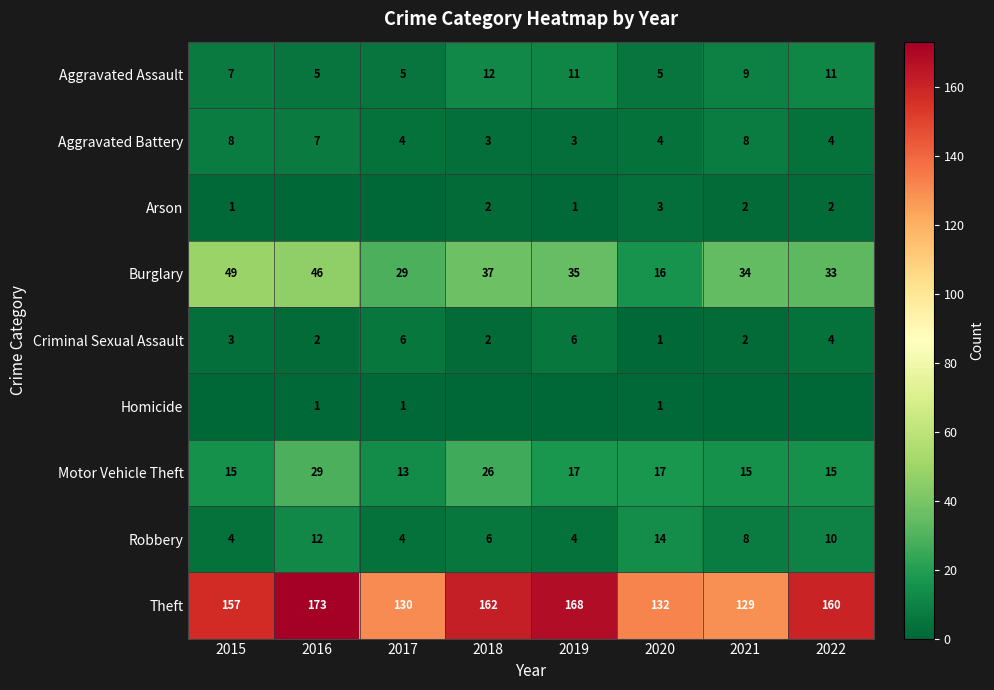

The Arson series shows 0 at 2019. True or false?

False